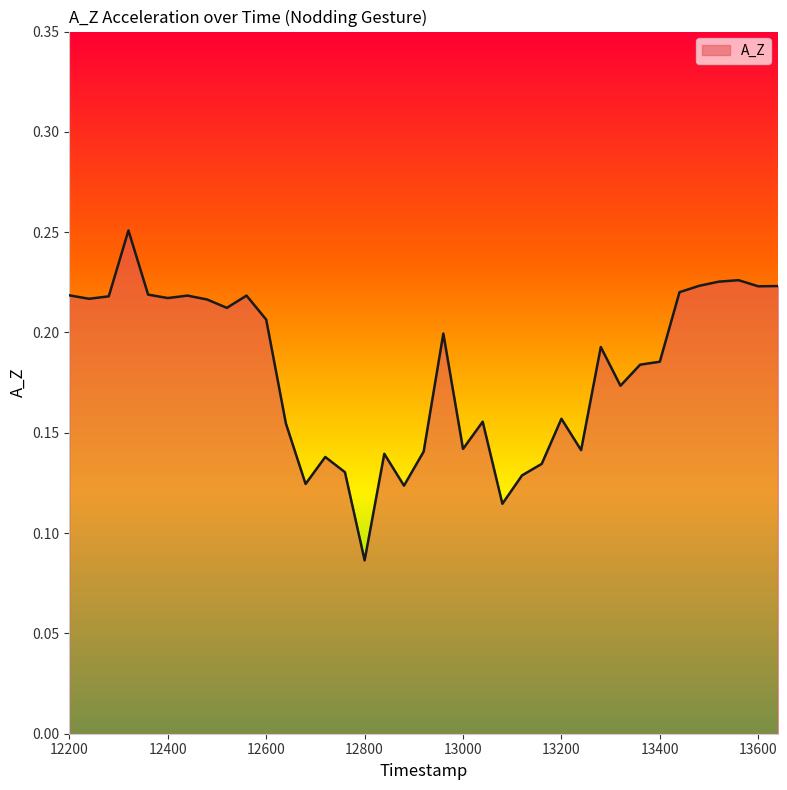

What is the difference between the maximum and minimum values?

0.2